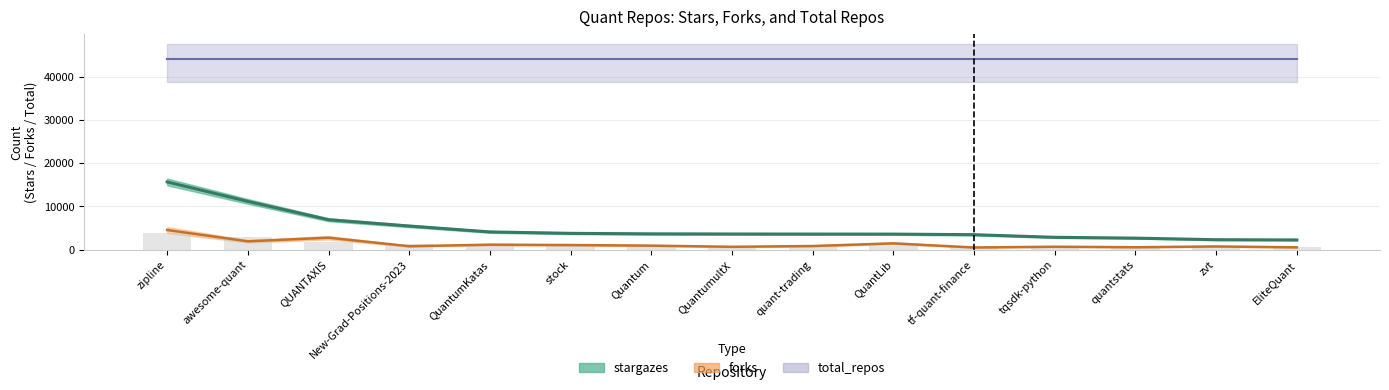

True or false: stargazes has a value of 4968 at QuantLib.

False